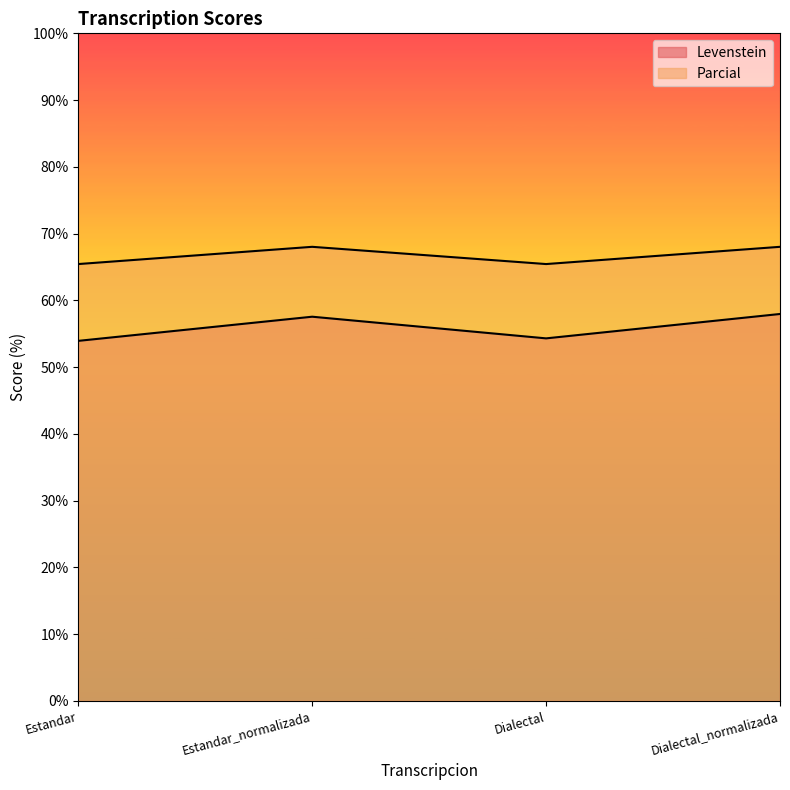

True or false: Levenstein and Parcial intersect in this chart.

False